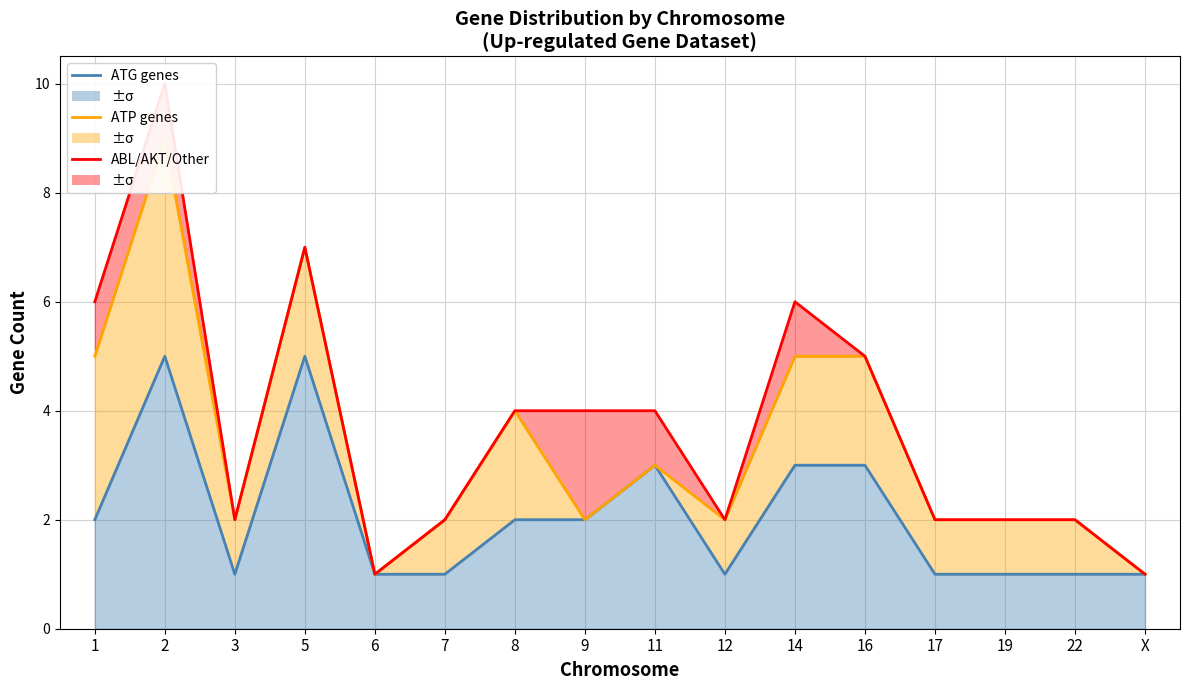

Reading left to right, transcribe all the data shown in this chart.

ATG genes: 1=2	2=5	3=1	5=5	6=1	7=1	8=2	9=2	11=3	12=1	14=3	16=3	17=1	19=1	22=1	X=1
ATP genes: 1=5	2=9	3=2	5=7	6=1	7=2	8=4	9=2	11=3	12=2	14=5	16=5	17=2	19=2	22=2	X=1
ABL/AKT/Other: 1=6	2=10	3=2	5=7	6=1	7=2	8=4	9=4	11=4	12=2	14=6	16=5	17=2	19=2	22=2	X=1